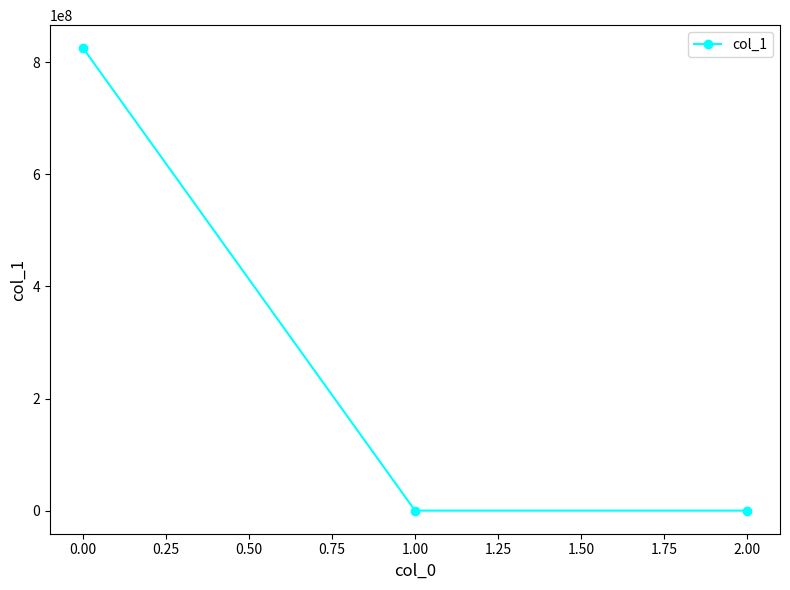

What is the difference between the maximum and minimum values?

825156648.2